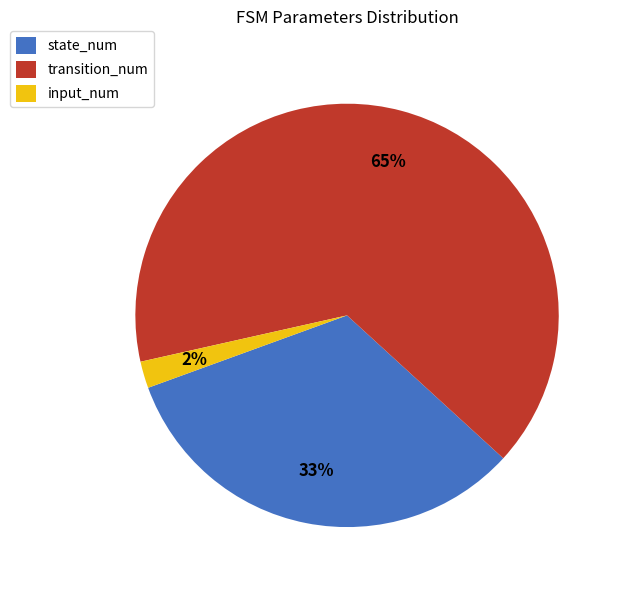

Which slice represents more than half of the pie?

transition_num